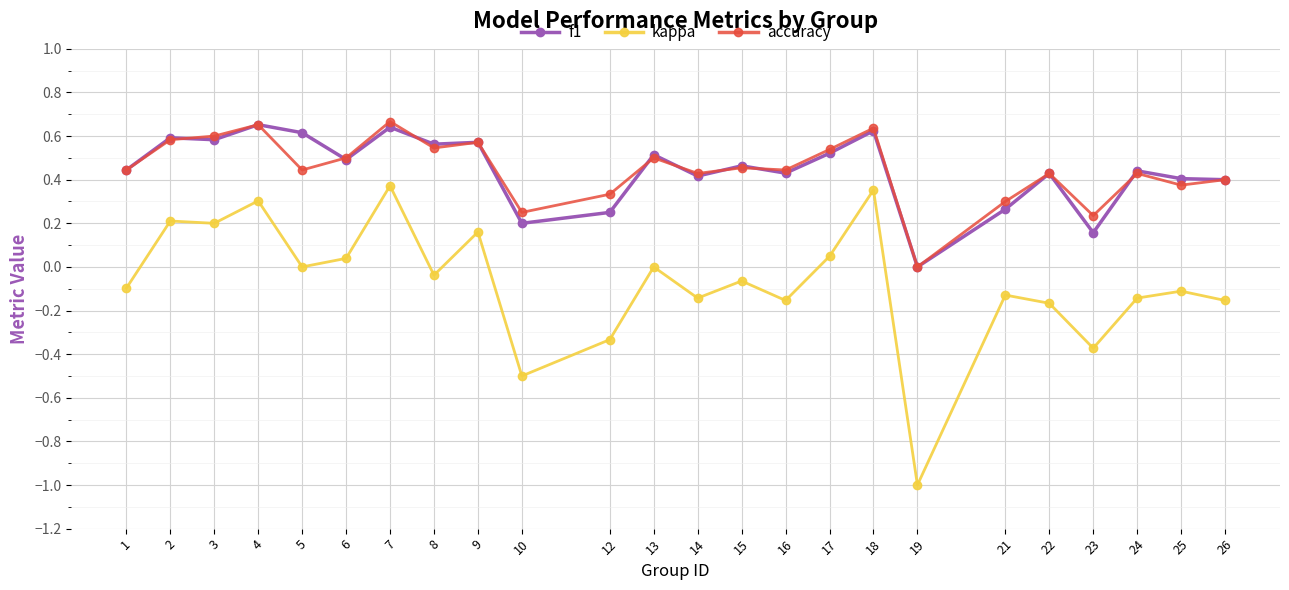

How many data points in f1 are above 0?

23